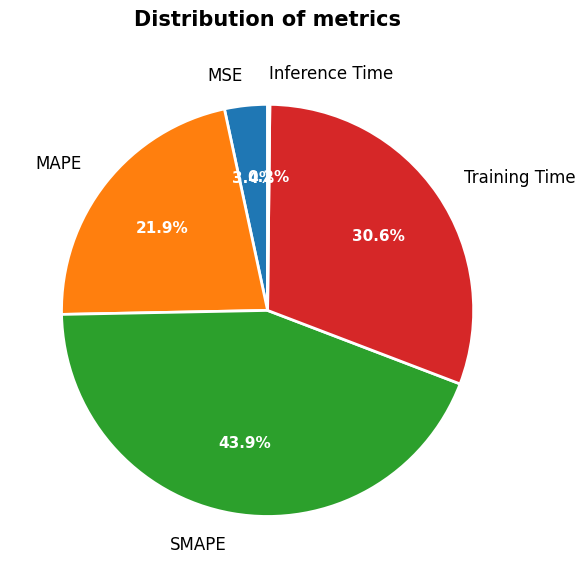

What percentage is NOT represented by MSE?

96.6%